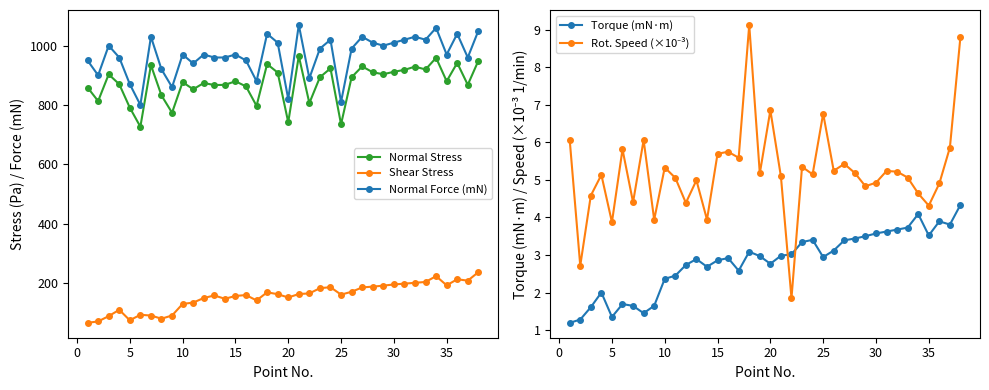

True or false: Torque (mN·m) and Shear Stress intersect in this chart.

False